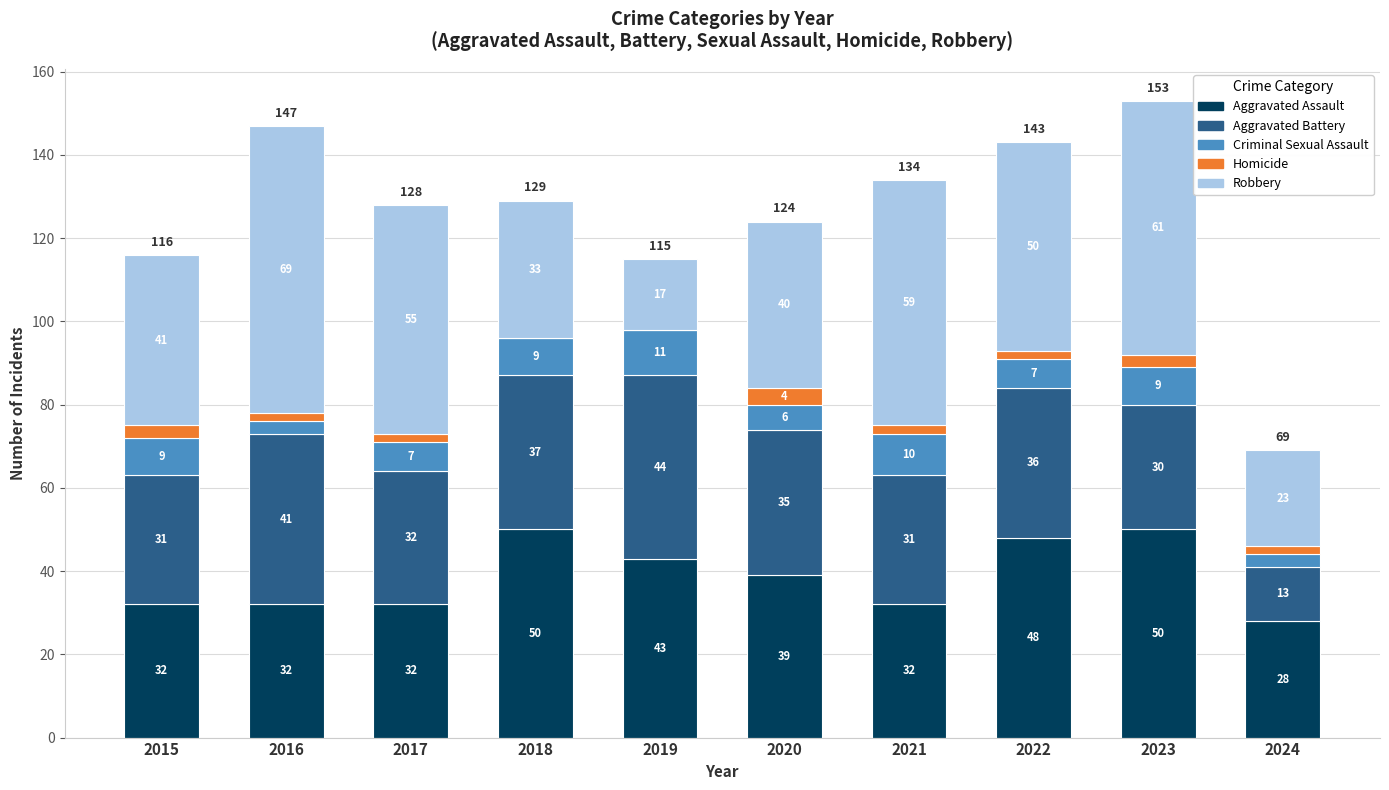

At which category is the sum across all series the highest?

2023